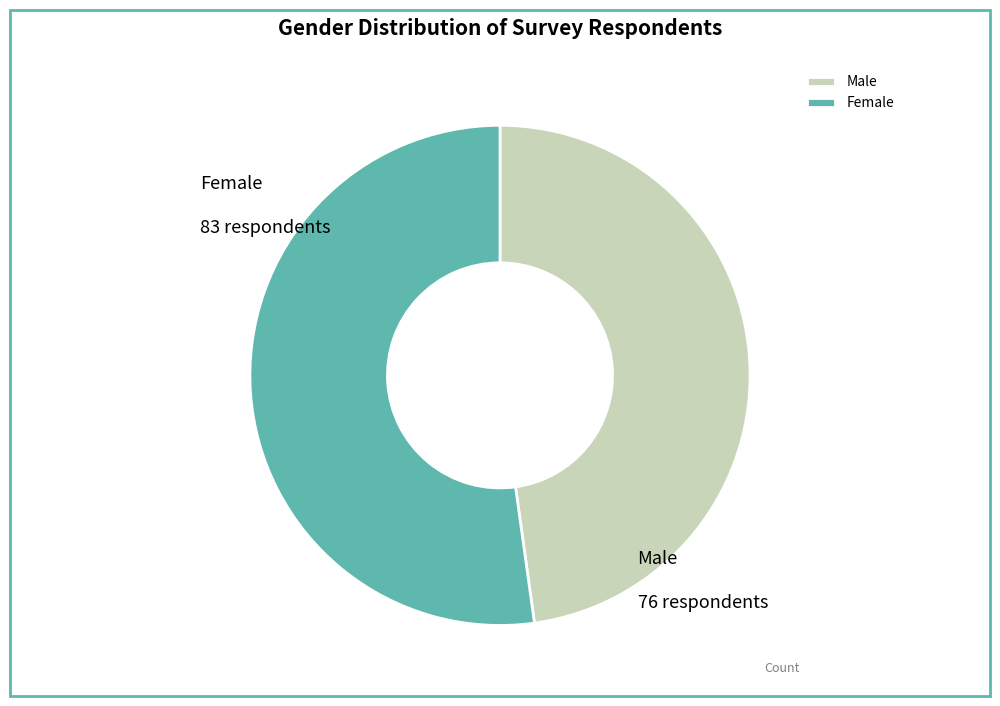

Which slice represents more than half of the pie?

Female